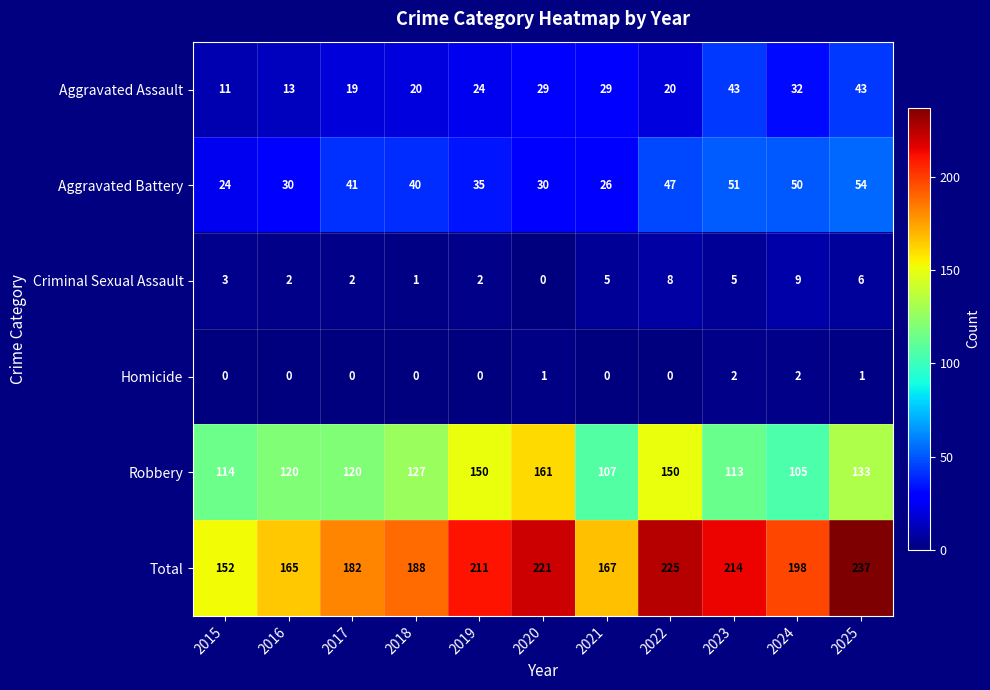

Where is Robbery nearest to the value 133?

2025